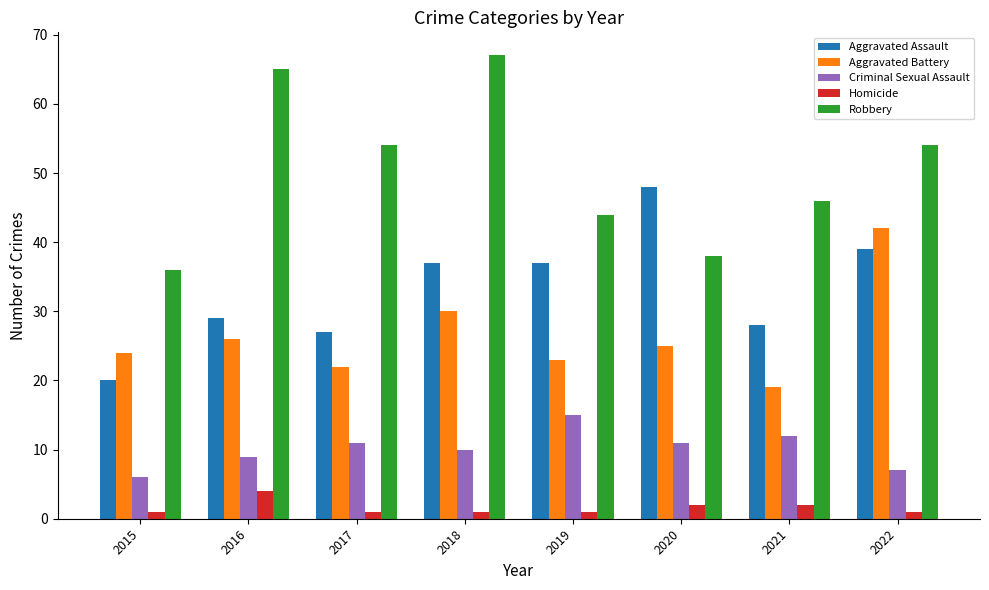

How many Homicide values are between 1 and 2?

7